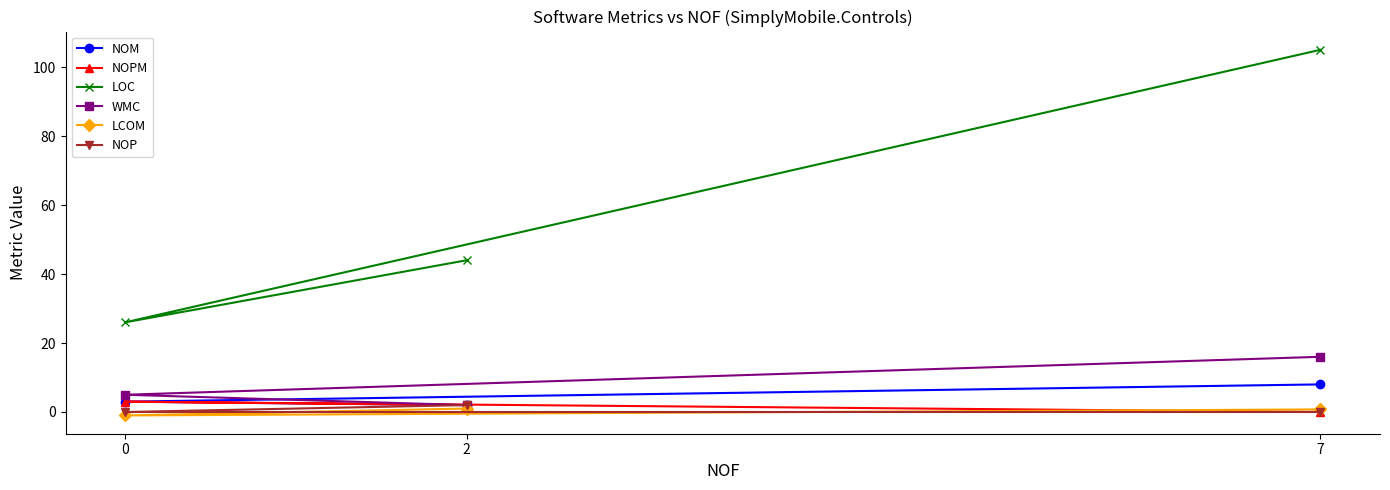

Does the chart display data point markers on the line(s)?

Yes